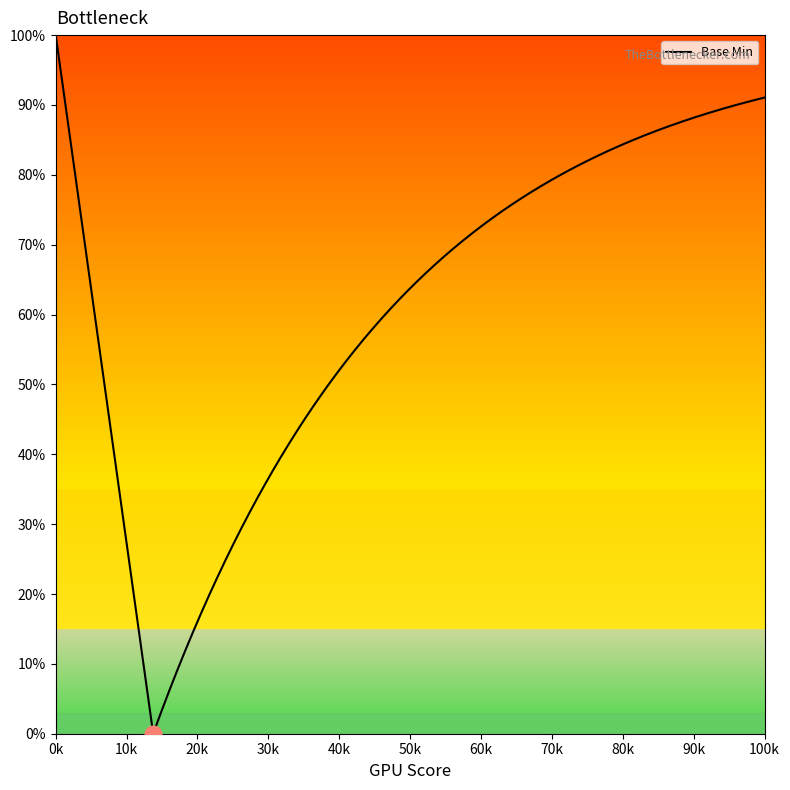

Does the chart have visible grid lines?

No